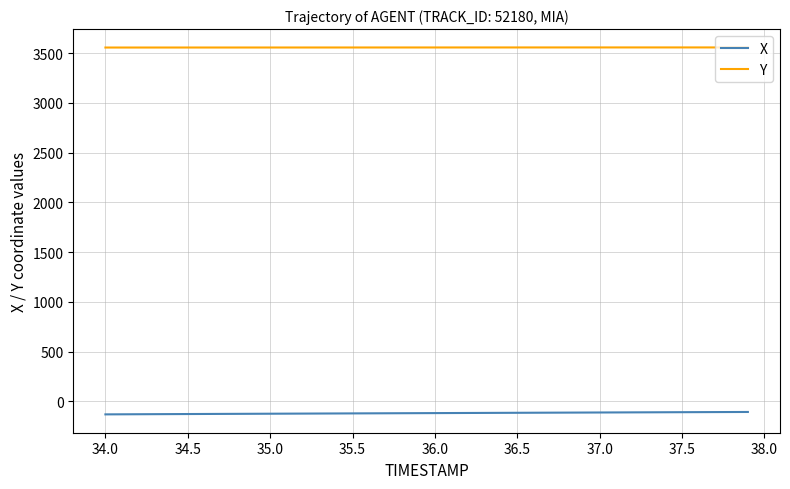

True or false: Y and X intersect in this chart.

False